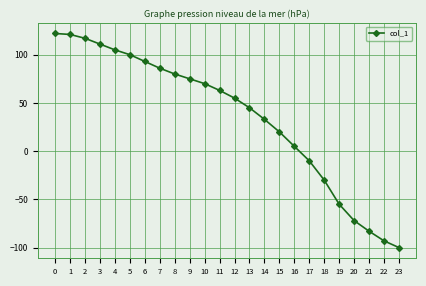

Approximately how many times larger is the value at 6 compared to 4?

0.9